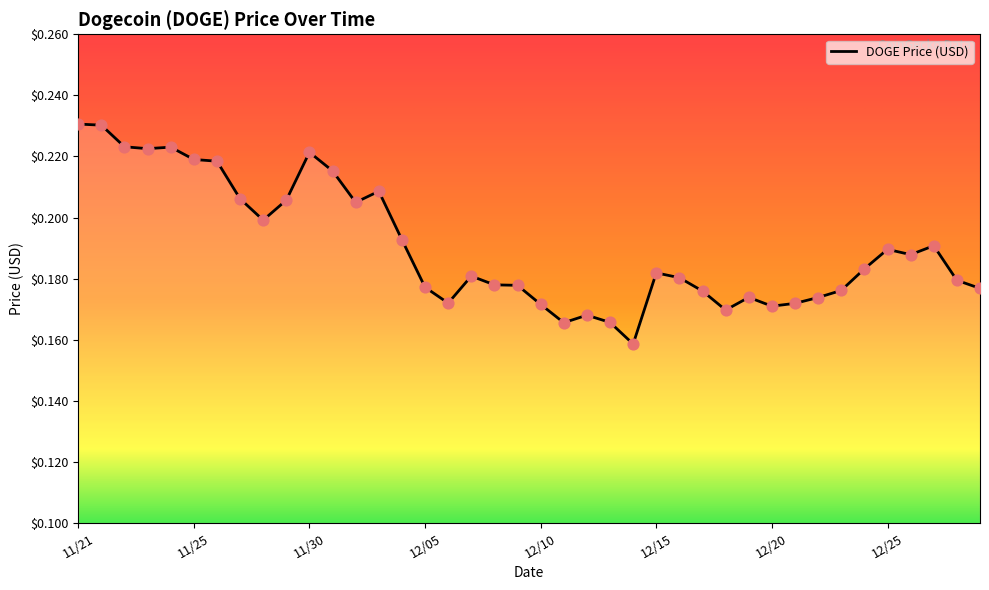

Does the chart have visible grid lines?

No